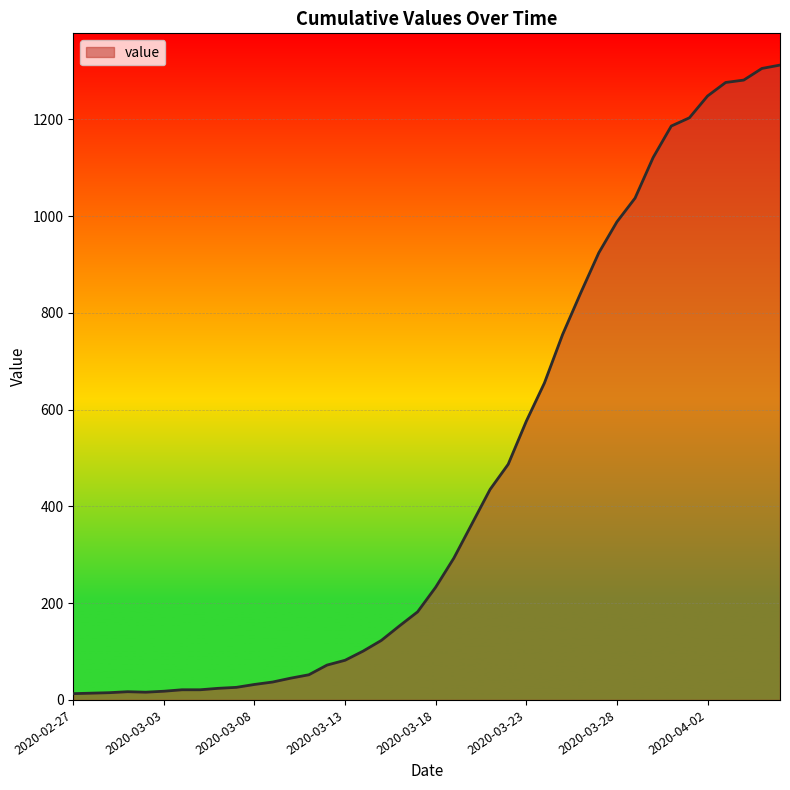

What is the greatest value displayed?

1312